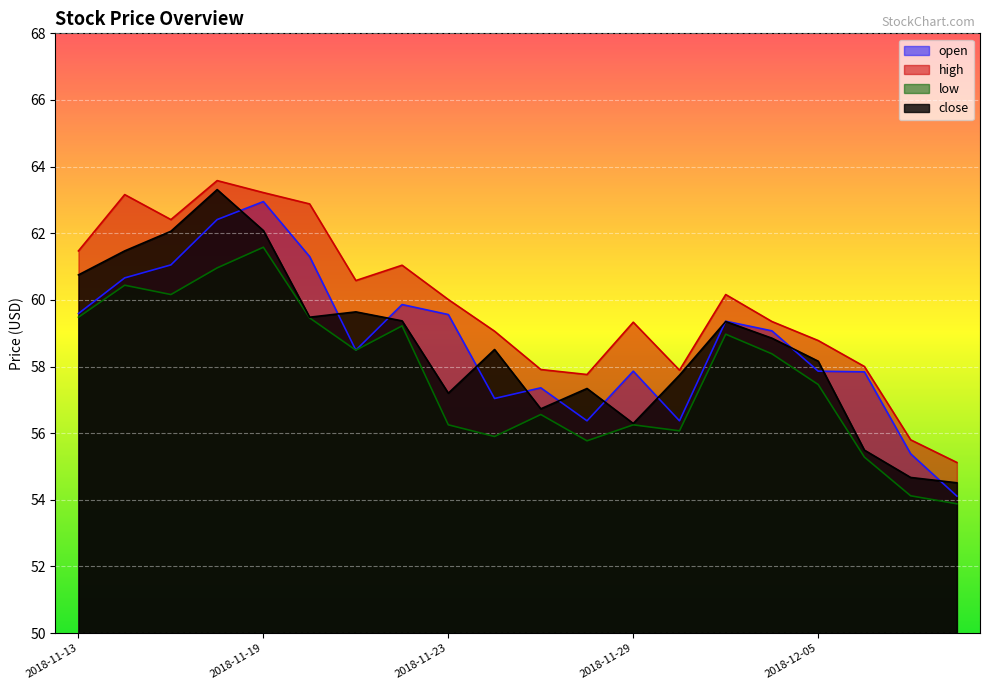

What is the label of the 9th point from the right?

2018-11-28